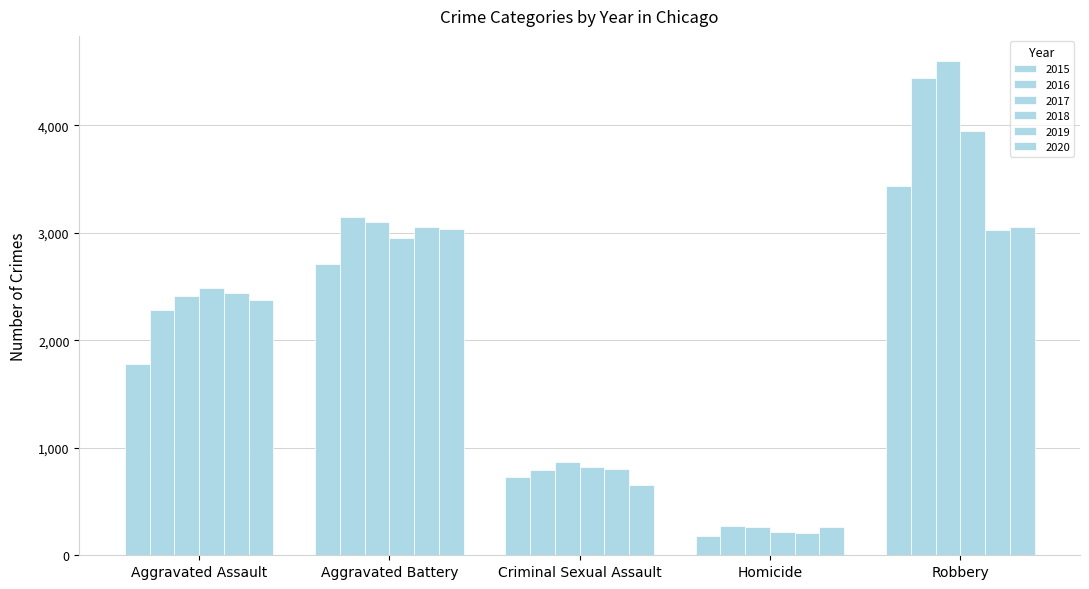

How many values in the 2017 series are below 2415?

2